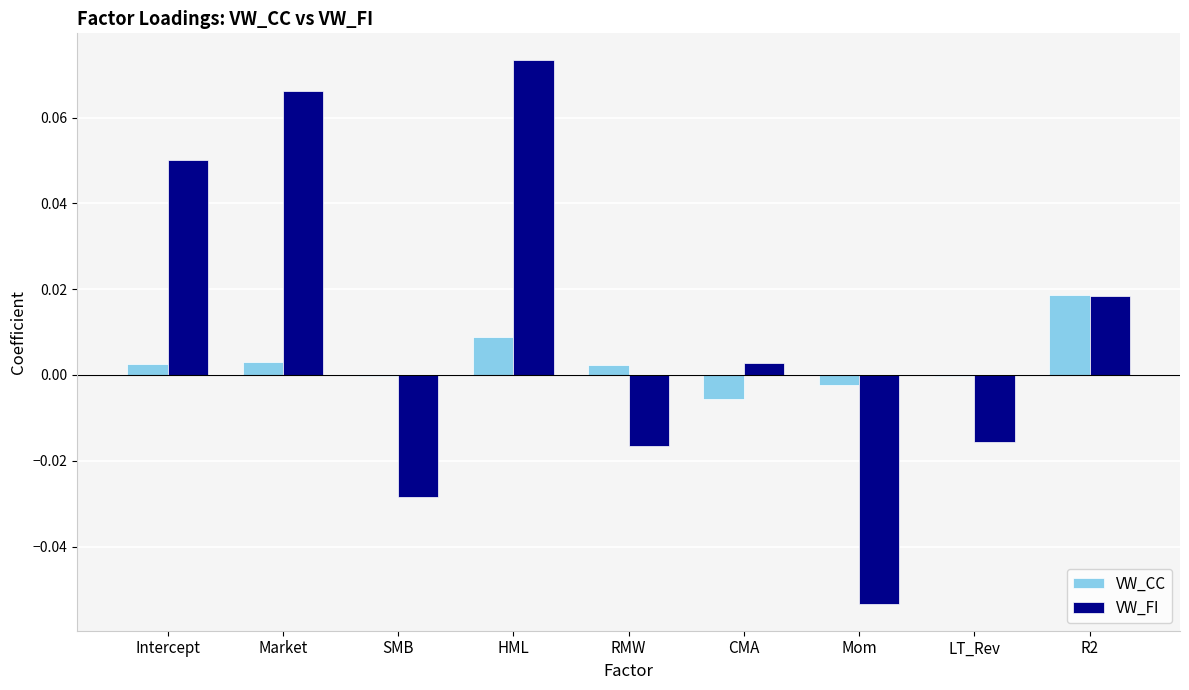

How many values in the VW_FI series exceed 0?

5